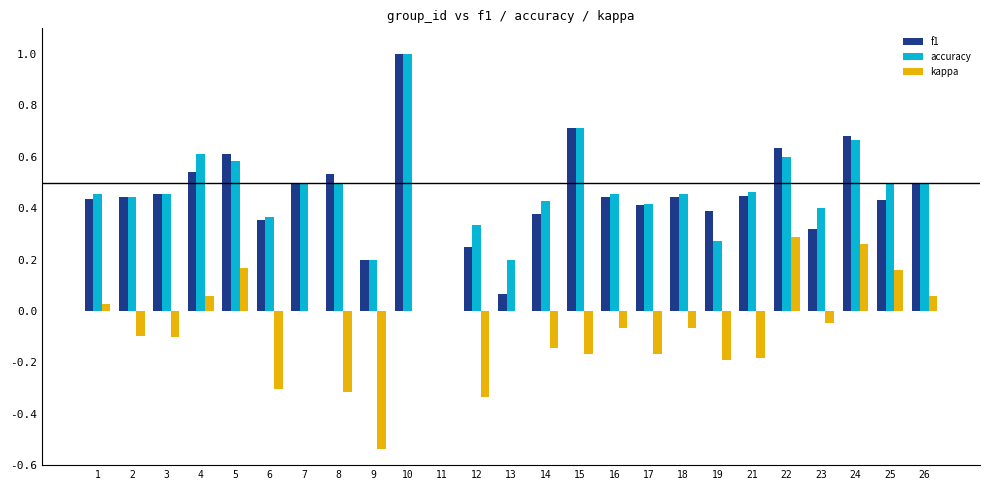

Is it true that accuracy equals 0.2 at 25?

False